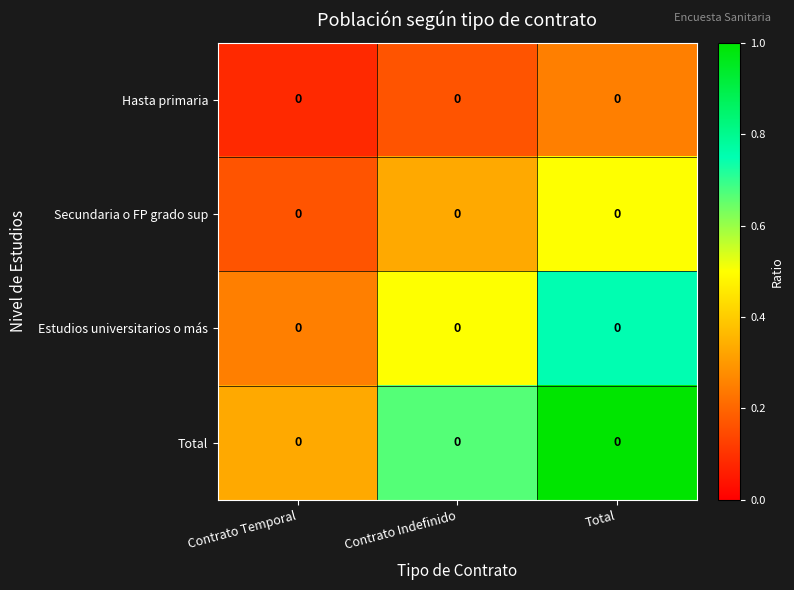

At Contrato Indefinido, list the series in order from smallest to largest.

Hasta primaria, Secundaria o FP grado sup, Estudios universitarios o más, Total